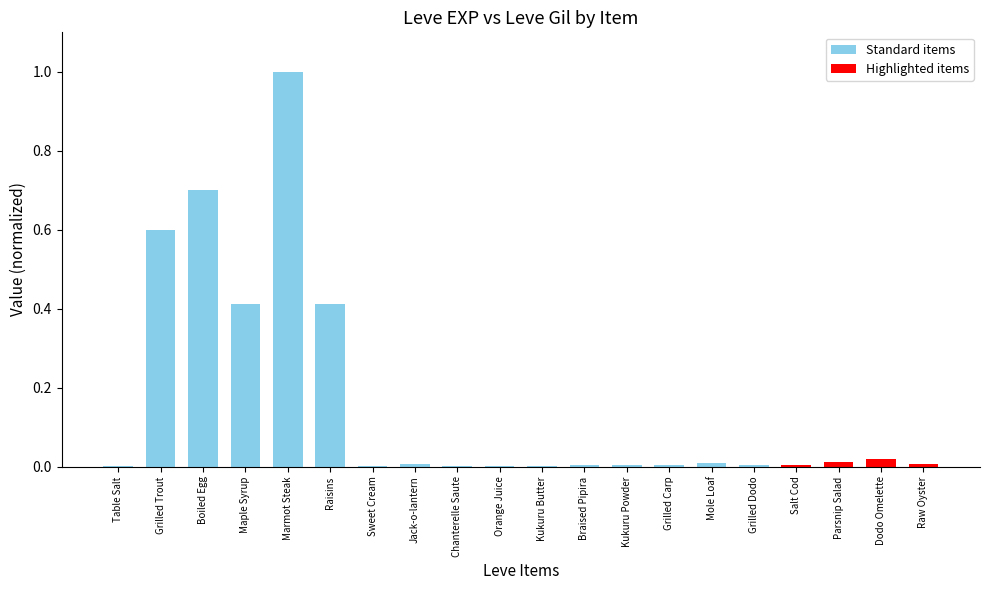

At which category does the chart reach its peak across all series?

Marmot Steak